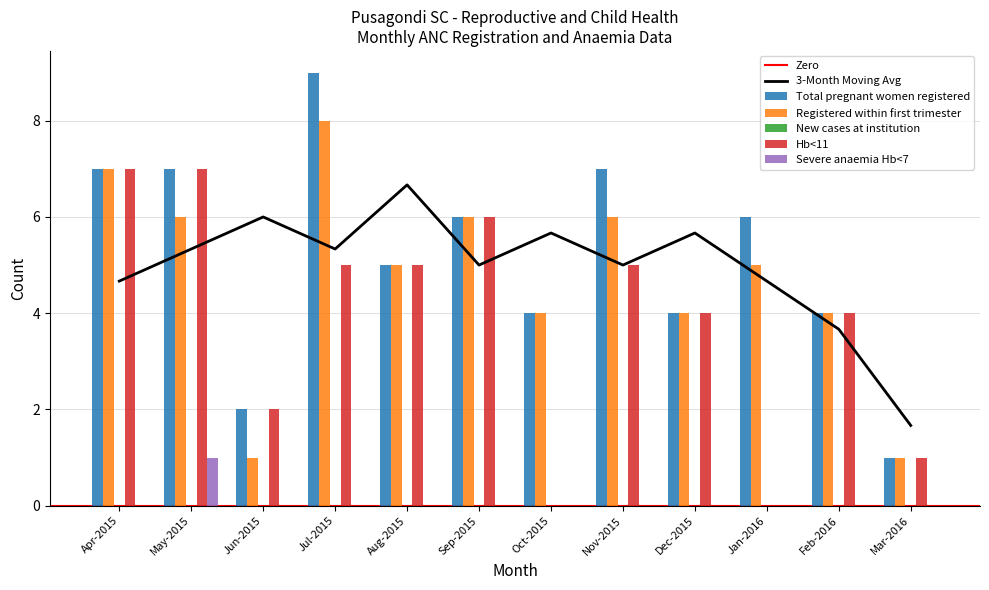

What is the difference between the Total pregnant women registered values at Jul-2015 and Nov-2015?

2